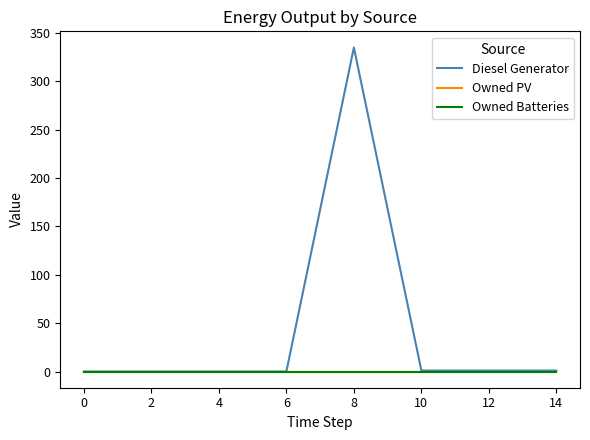

Does the chart have visible grid lines?

No